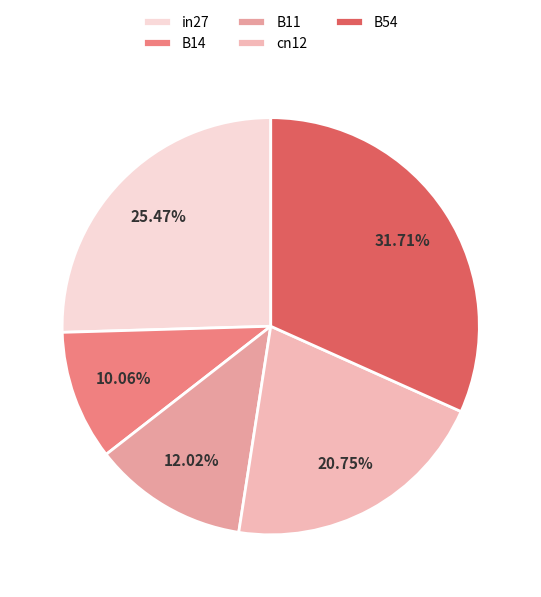

Between cn12 and B11, which is larger?

cn12